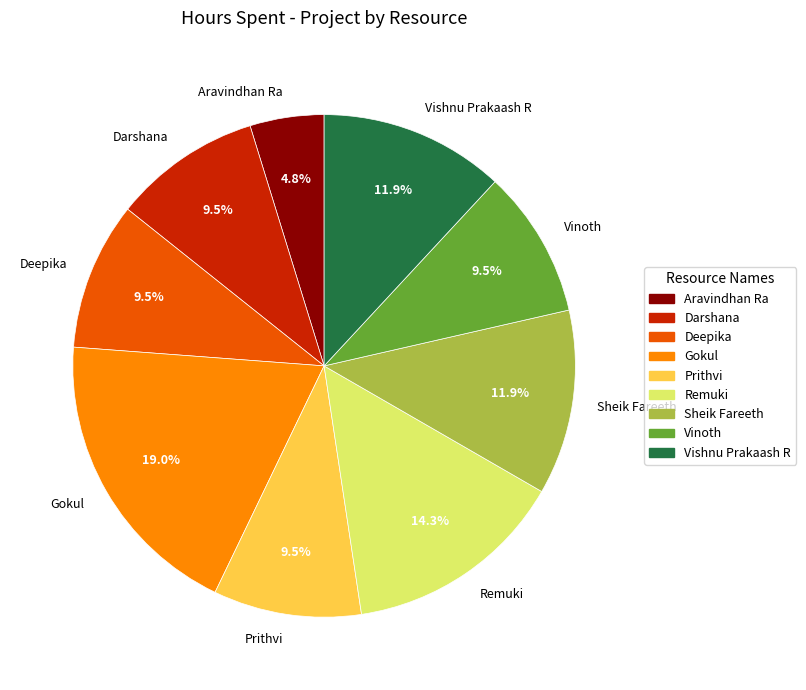

What is the total percentage of Vinoth and Vishnu Prakaash R?

21.4%